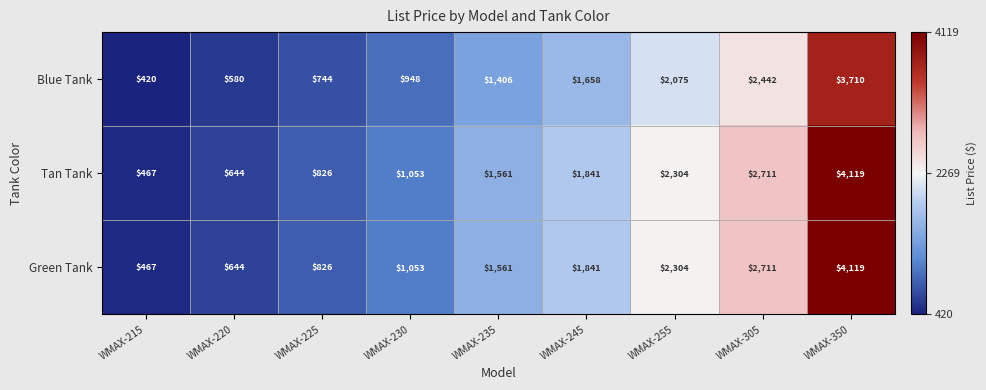

Reading left to right, what are all the values shown in this chart?

Blue Tank: WMAX-215=420	WMAX-220=580	WMAX-225=744	WMAX-230=948	WMAX-235=1406	WMAX-245=1658	WMAX-255=2075	WMAX-305=2442	WMAX-350=3710
Tan Tank: WMAX-215=467	WMAX-220=644	WMAX-225=826	WMAX-230=1053	WMAX-235=1561	WMAX-245=1841	WMAX-255=2304	WMAX-305=2711	WMAX-350=4119
Green Tank: WMAX-215=467	WMAX-220=644	WMAX-225=826	WMAX-230=1053	WMAX-235=1561	WMAX-245=1841	WMAX-255=2304	WMAX-305=2711	WMAX-350=4119